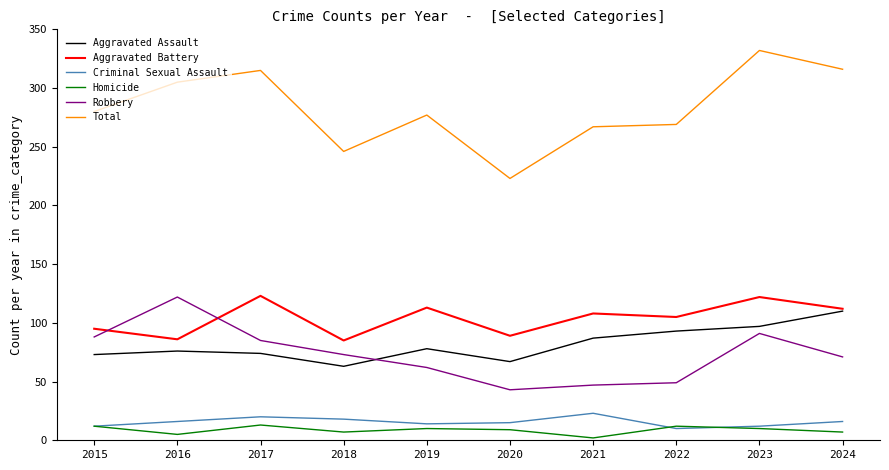

What is the average value of the Aggravated Battery series?

104